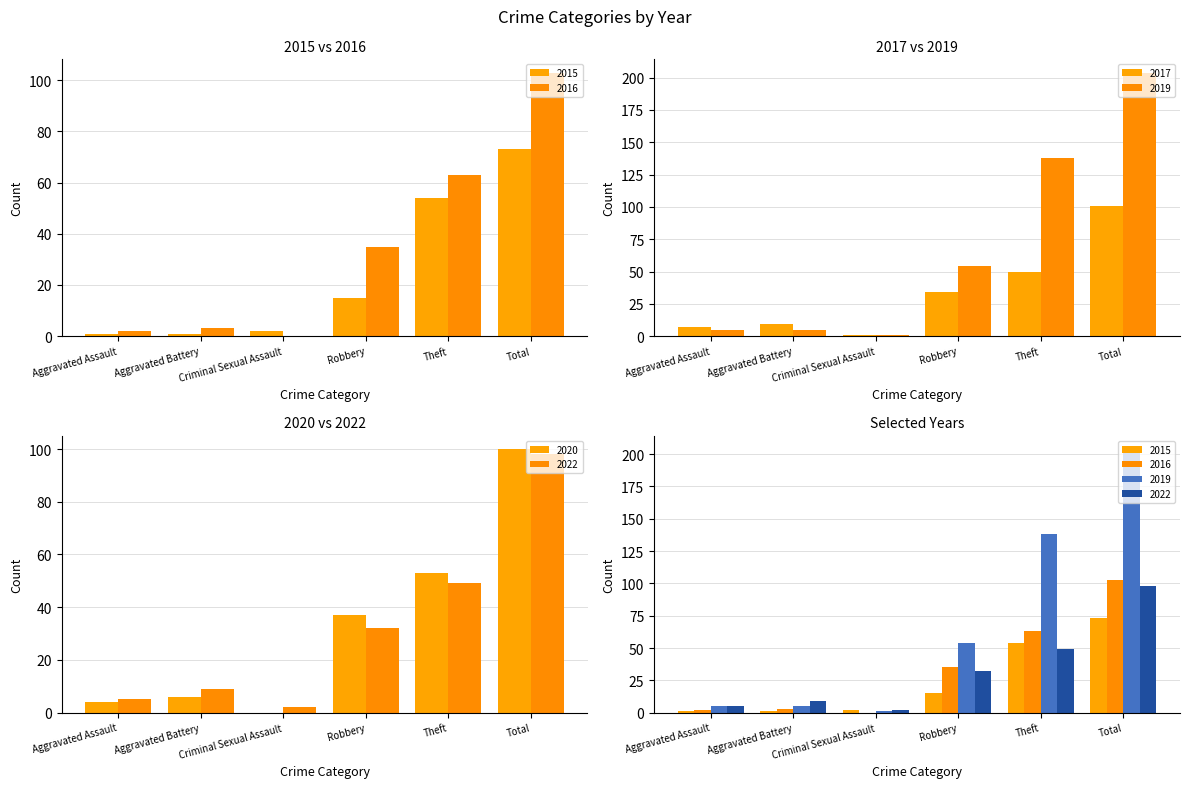

Reading right to left, extract all data points from this chart.

2015: 73	54	15	2	1	1
2017: 101	50	34	1	9	7
2019: 204	138	54	1	5	5
2020: 100	53	37	0	6	4
2022: 98	49	32	2	9	5
2016: 103	63	35	0	3	2